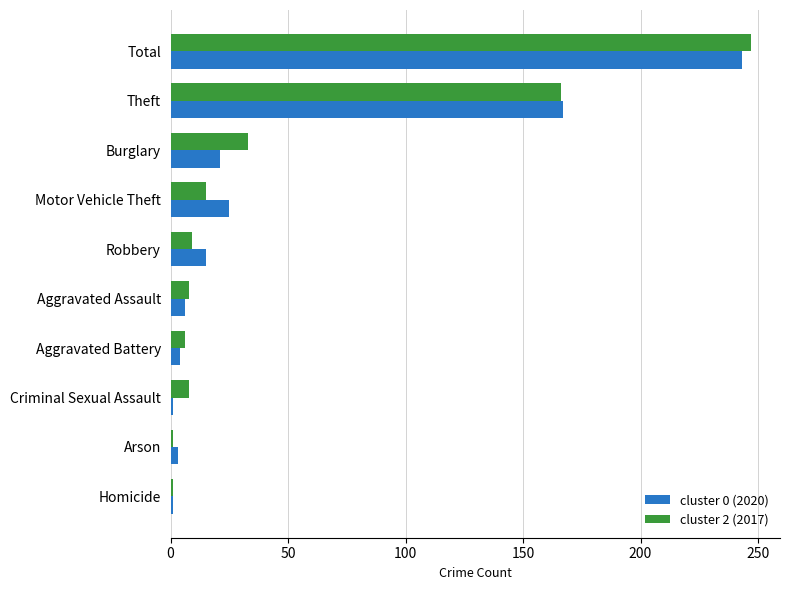

Which label corresponds to the largest value in the chart?

Total